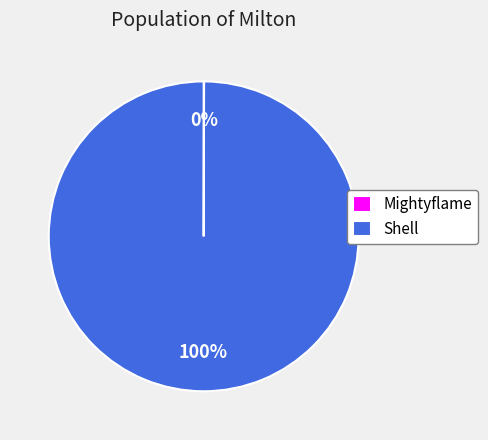

Which slice is the largest?

Shell